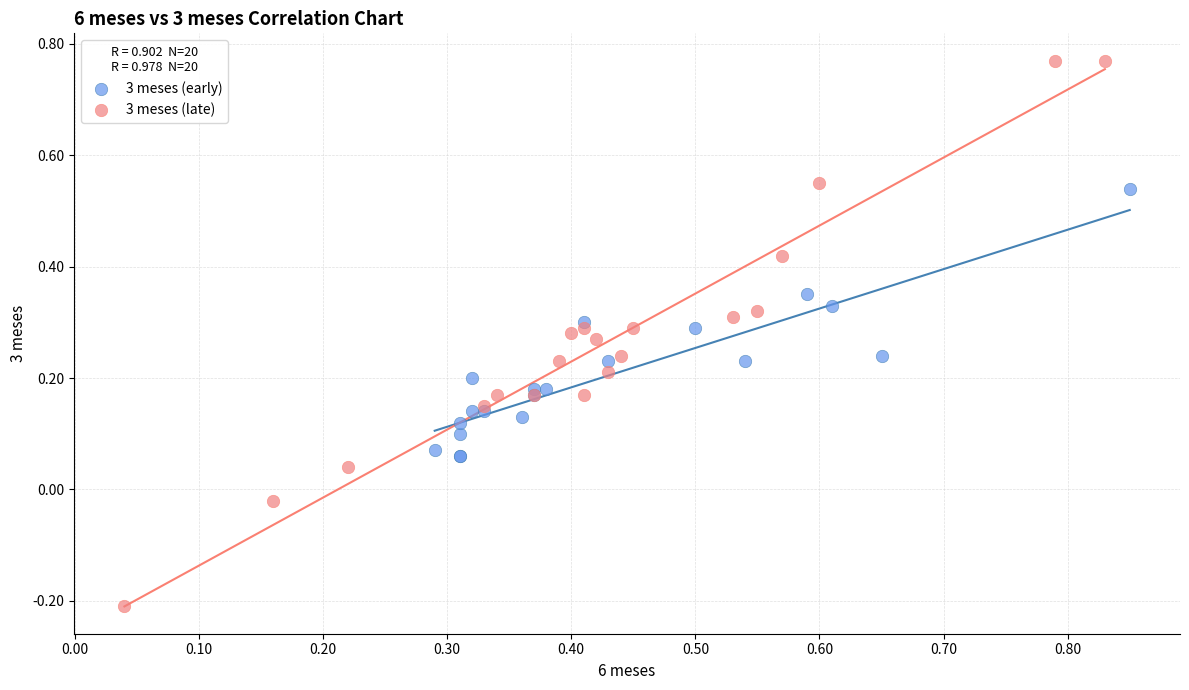

Which series has the widest spread of Y values?

3 meses (late)